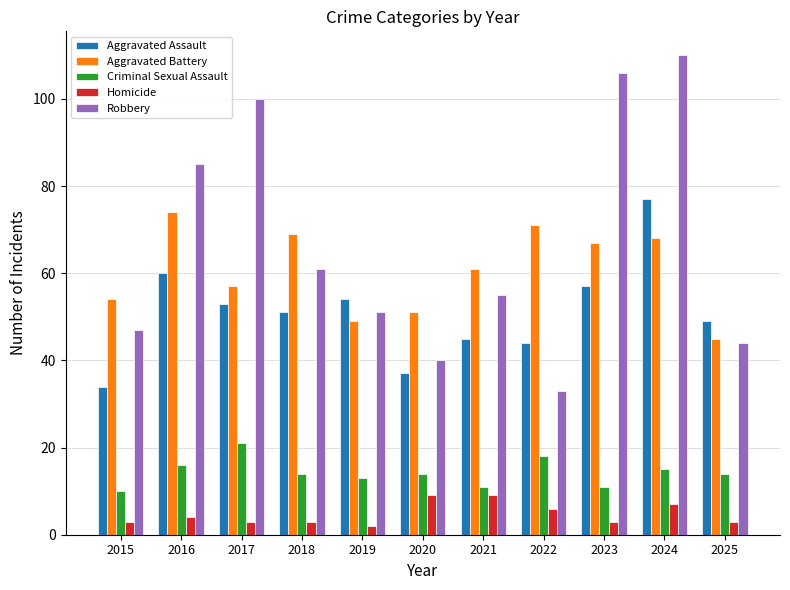

The Robbery series shows 85 at 2016. True or false?

True